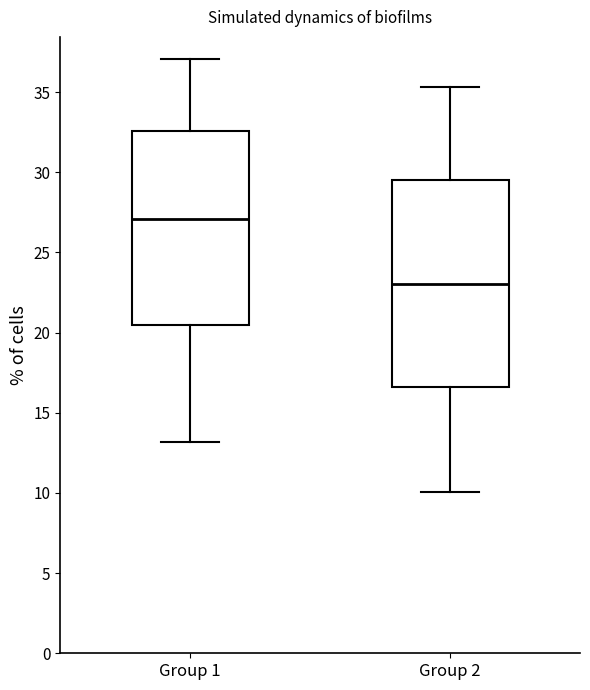

Where is the lower edge of the box for Group 2 on the y-axis? The values are not printed on the chart, so give them approximately, as read against the axis.

16.5